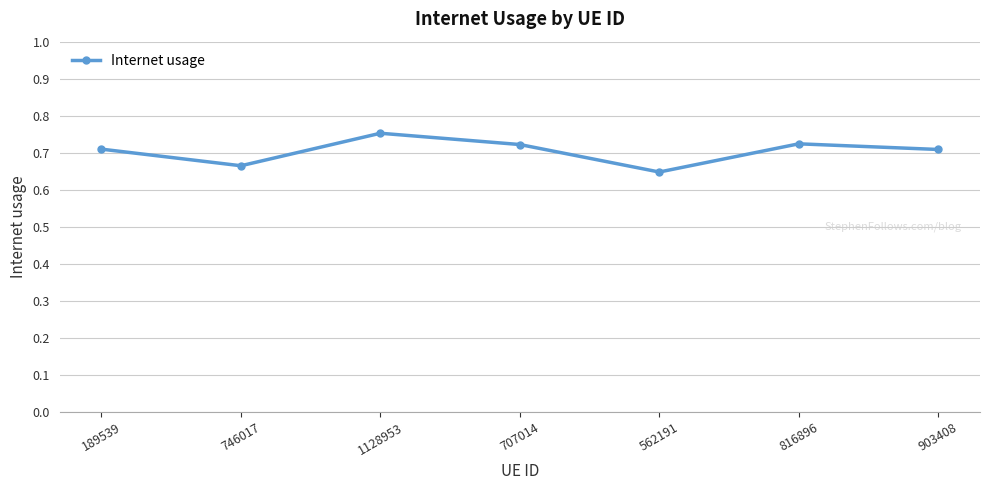

At which category does the chart reach its peak across all series?

1128953